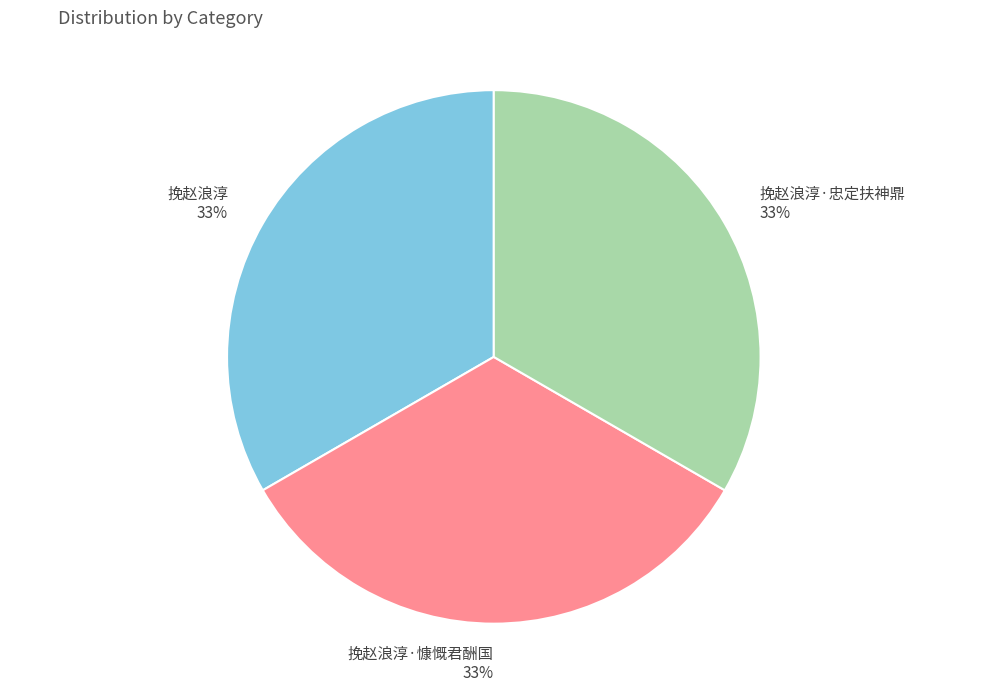

To the nearest percent, what percentage of the pie is 挽赵浪淳?

33%